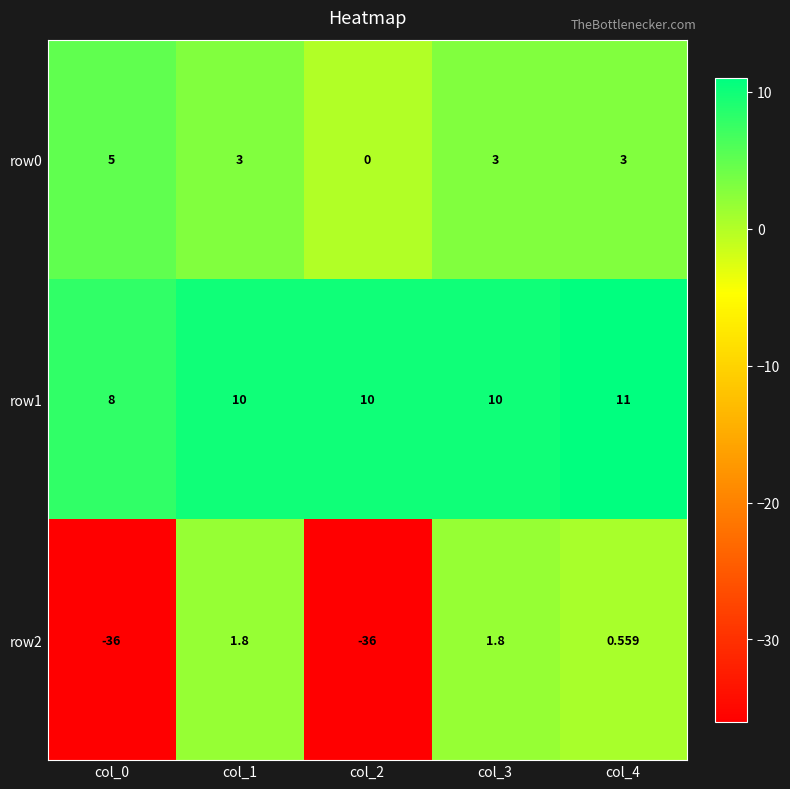

What is the total value across all series at col_1?

14.8